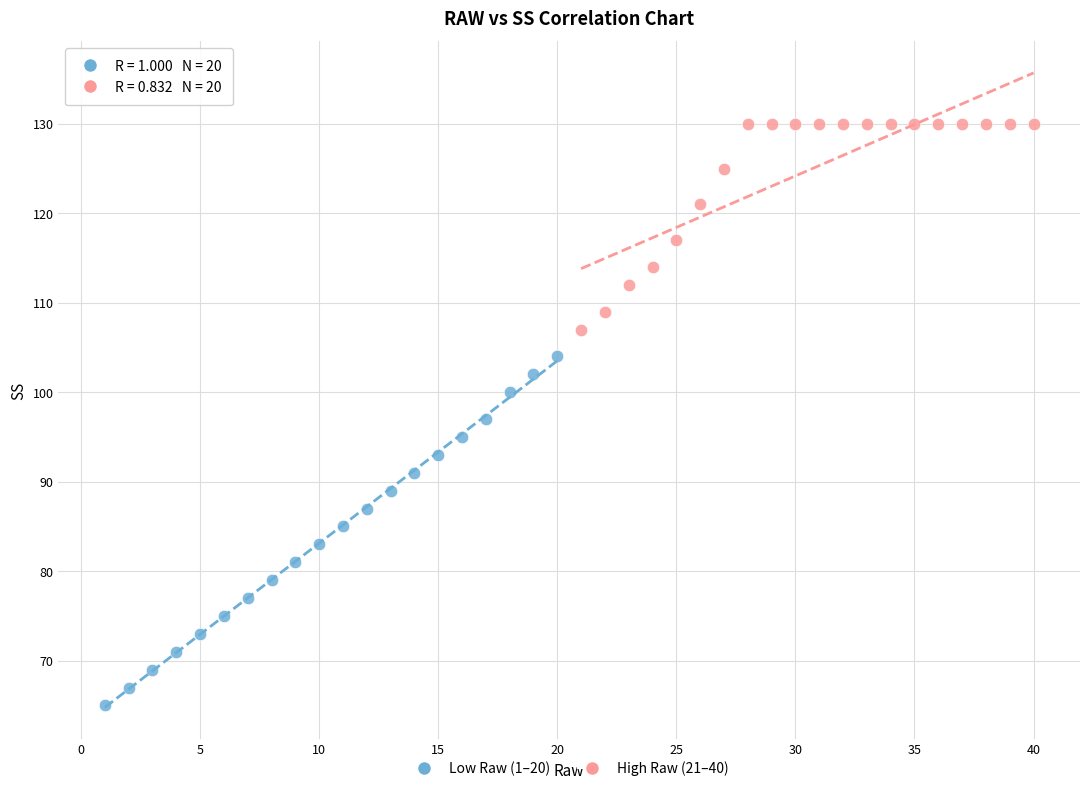

Which series has the largest Y range (max minus min)?

Low Raw (1–20)